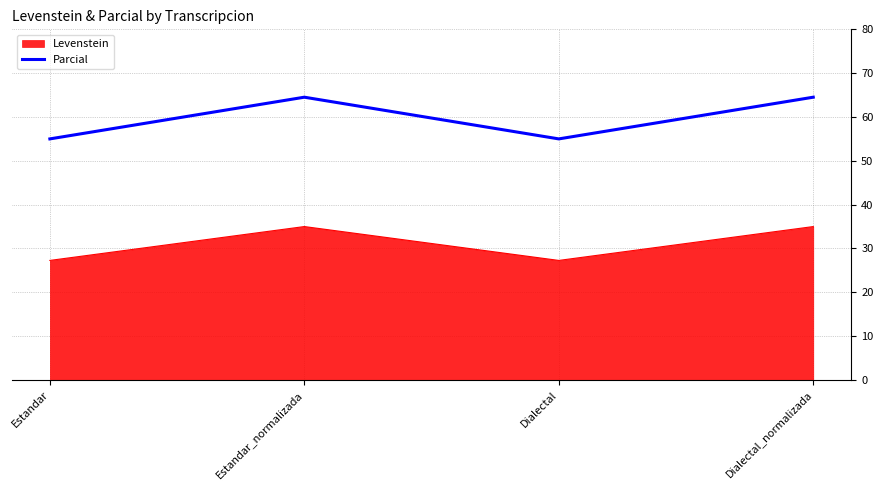

True or false: the data shows 21.5 at Estandar_normalizada.

False